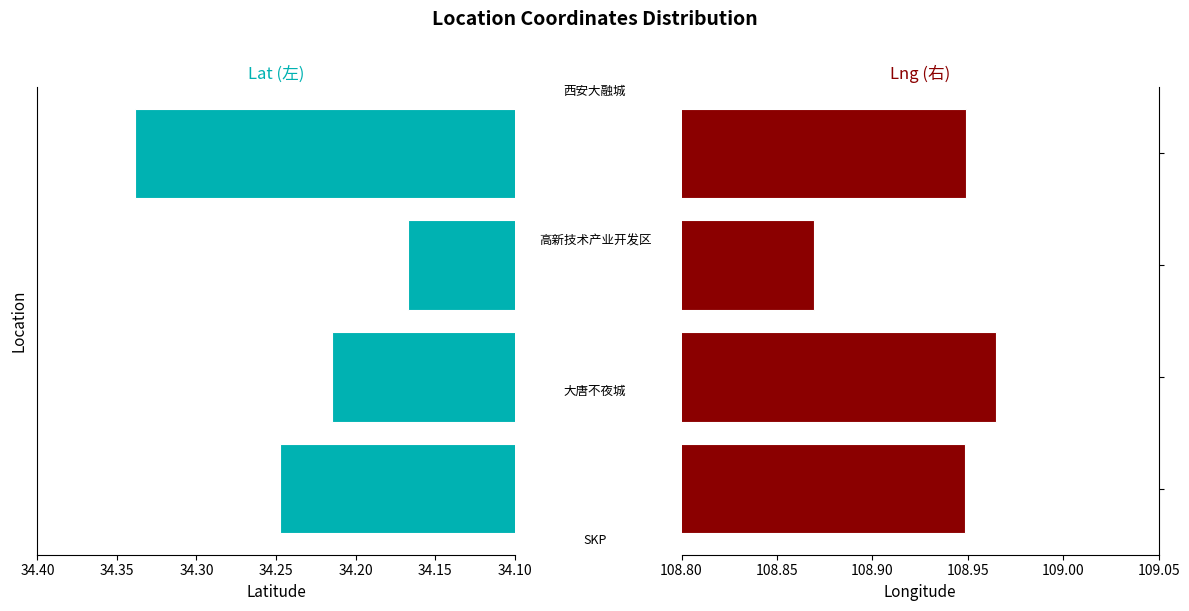

Is the value of lat at 34.25 greater than the value of lng at 34.25?

No